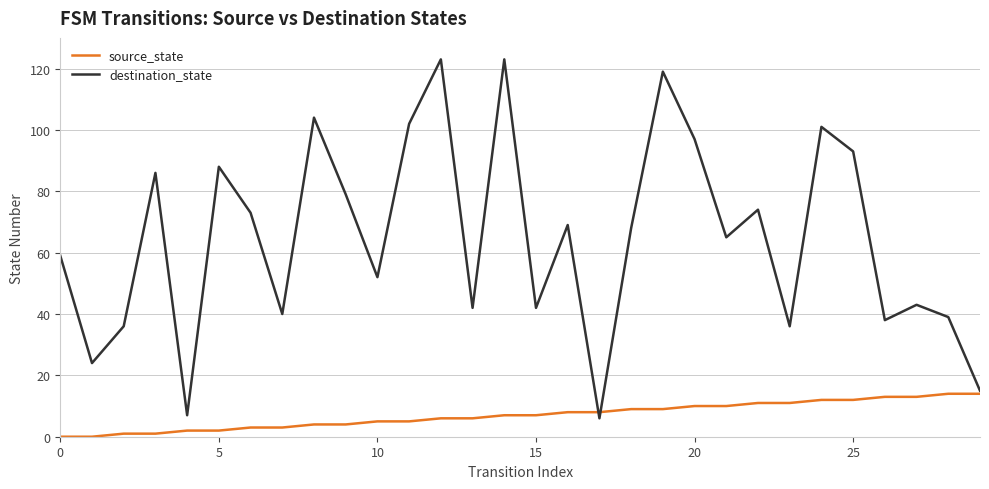

What is the maximum value shown in the chart?

123